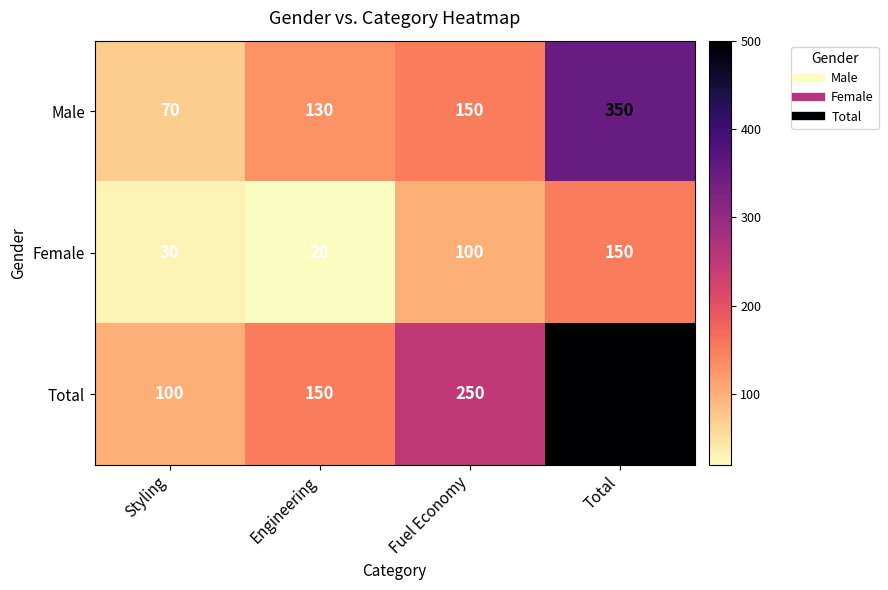

Count the number of data series in this chart.

3